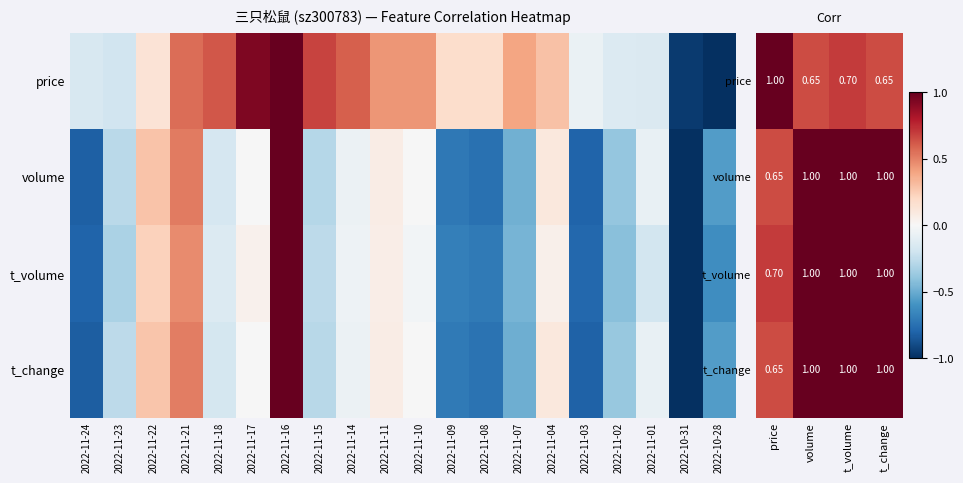

The volume series shows 0.4 at price. True or false?

False